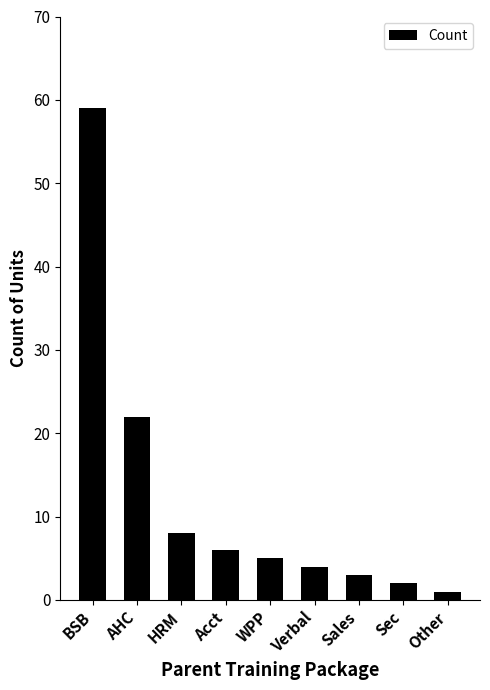

What is the difference between the maximum and second lowest values?

57